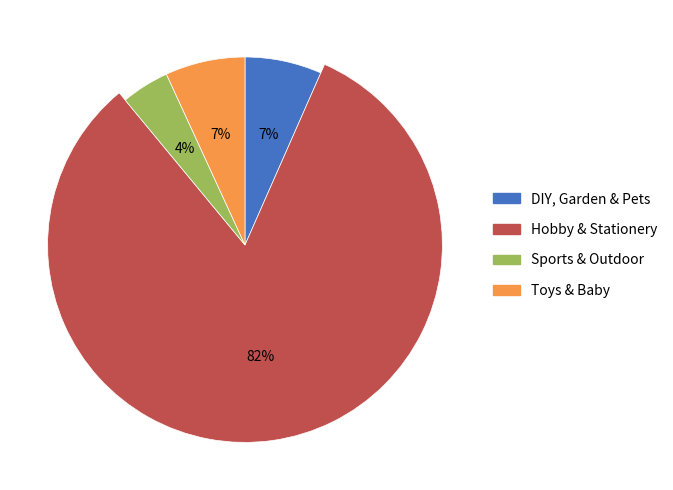

To the nearest percent, what is the difference between the Hobby & Stationery and Toys & Baby slice percentages?

76%